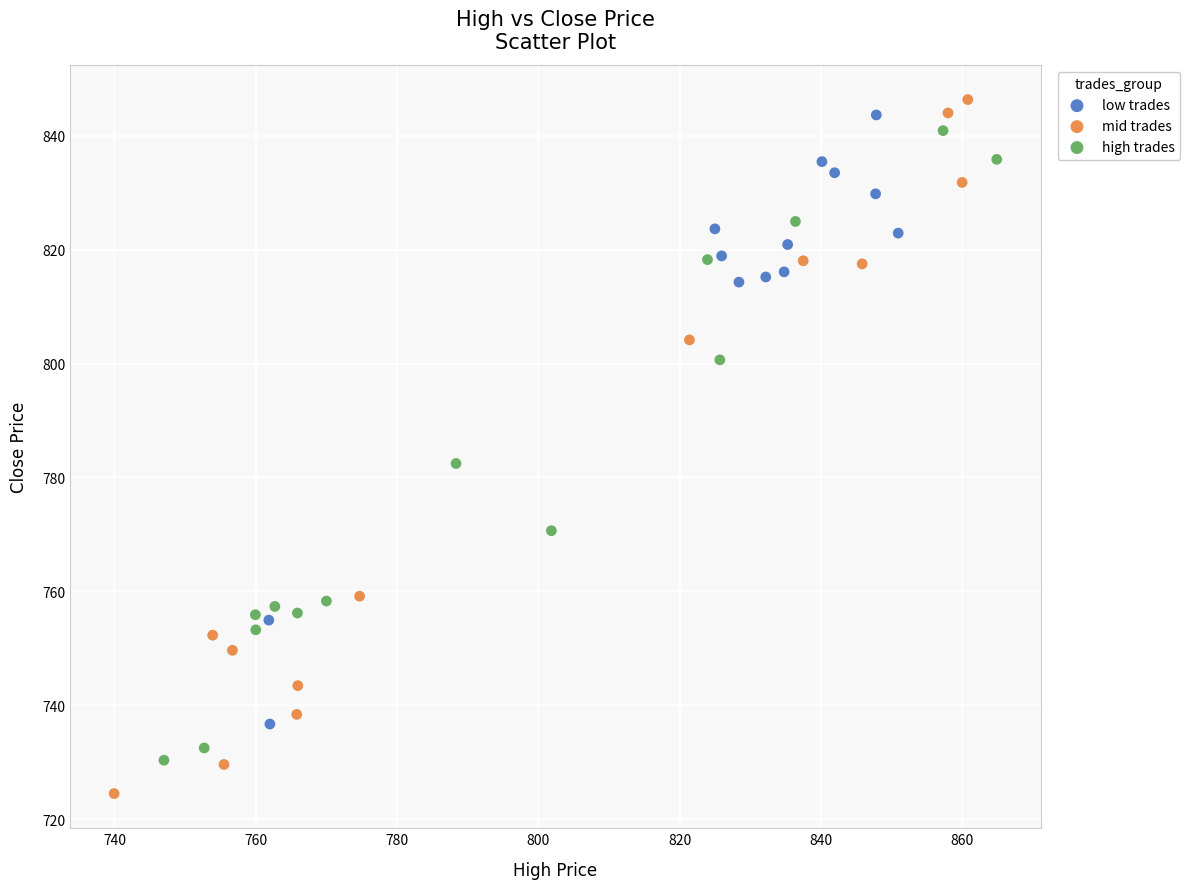

Which series has the widest spread of Y values?

mid trades